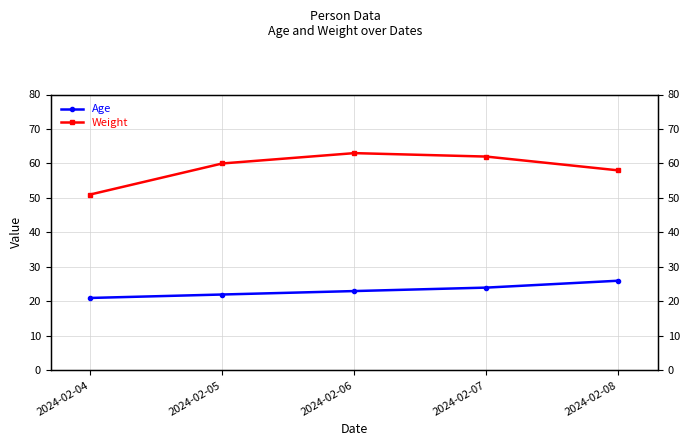

How many lines are shown in the chart?

2